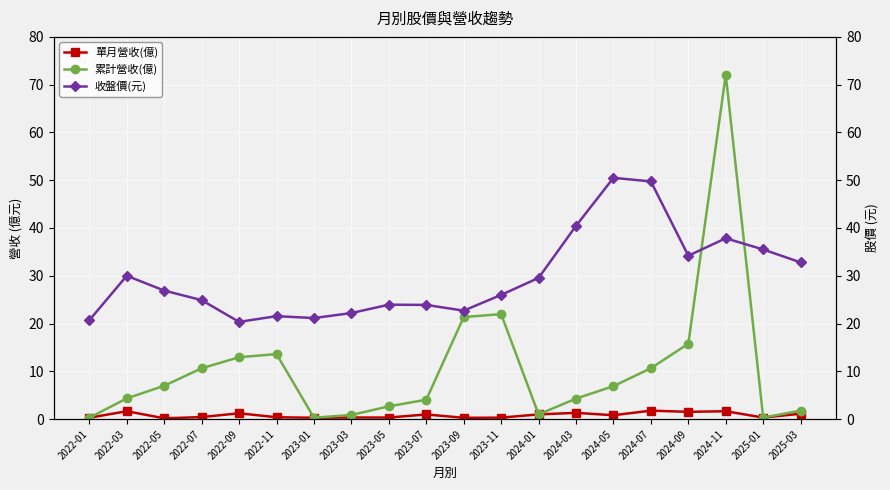

How many data points in 累計營收(億) are less than 6?

10